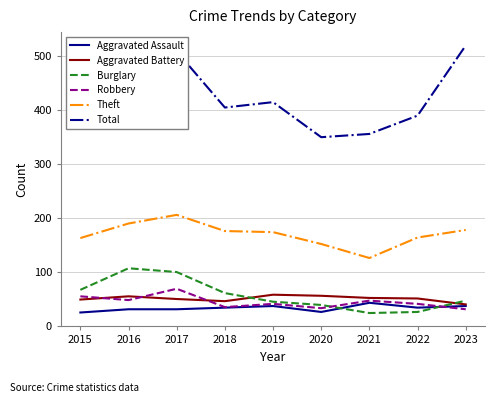

Which series has the widest spread of values?

Total